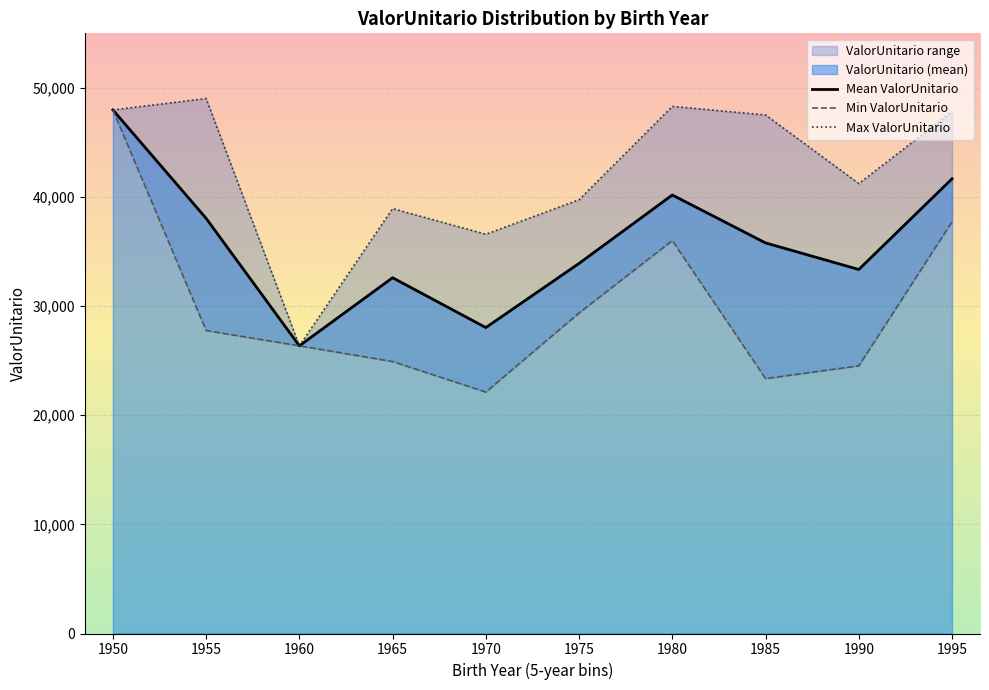

Reading left to right, list all the values displayed in this chart.

Mean ValorUnitario: 47981.4	38046.2	26362.9	32602.9	28035.8	33916.7	40184.1	35793.4	33358.1	41671.6
Min ValorUnitario: 47981.4	27762.1	26362.9	24923.5	22124.8	29377.5	36010.0	23360.9	24527.0	37735.3
Max ValorUnitario: 47981.4	49026.6	26362.9	38939.9	36589.2	39752.1	48307.8	47519.5	41235.3	47815.5